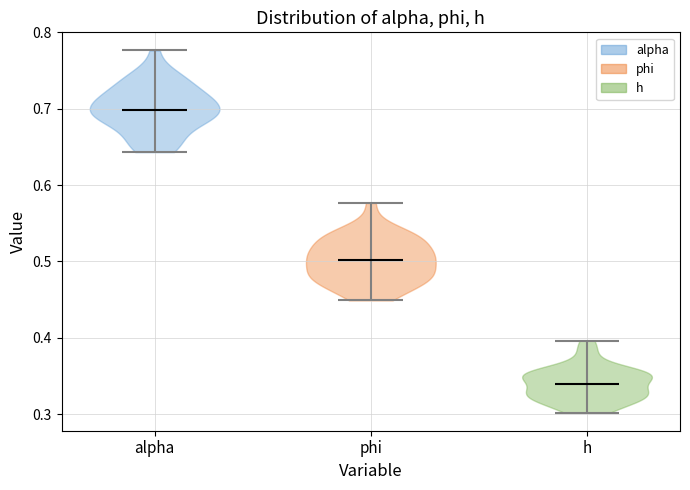

Reading left to right, read every violin against the y-axis: where its median line is, and the lowest and highest points it reaches. The values are not printed on the chart, so give them approximately, as read against the axis.

alpha: median line 0.70, lowest point 0.64, highest point 0.78
phi: median line 0.50, lowest point 0.45, highest point 0.58
h: median line 0.34, lowest point 0.30, highest point 0.40